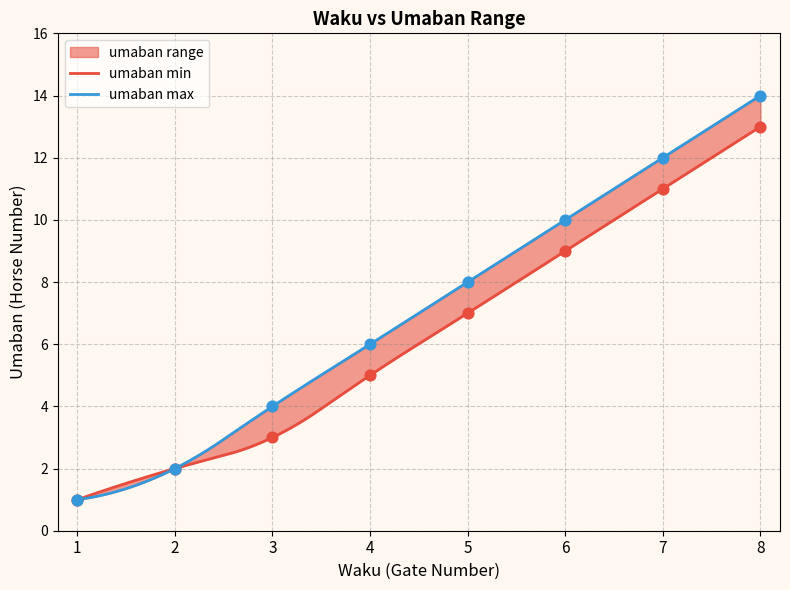

What is the total value across all series at 8?

27